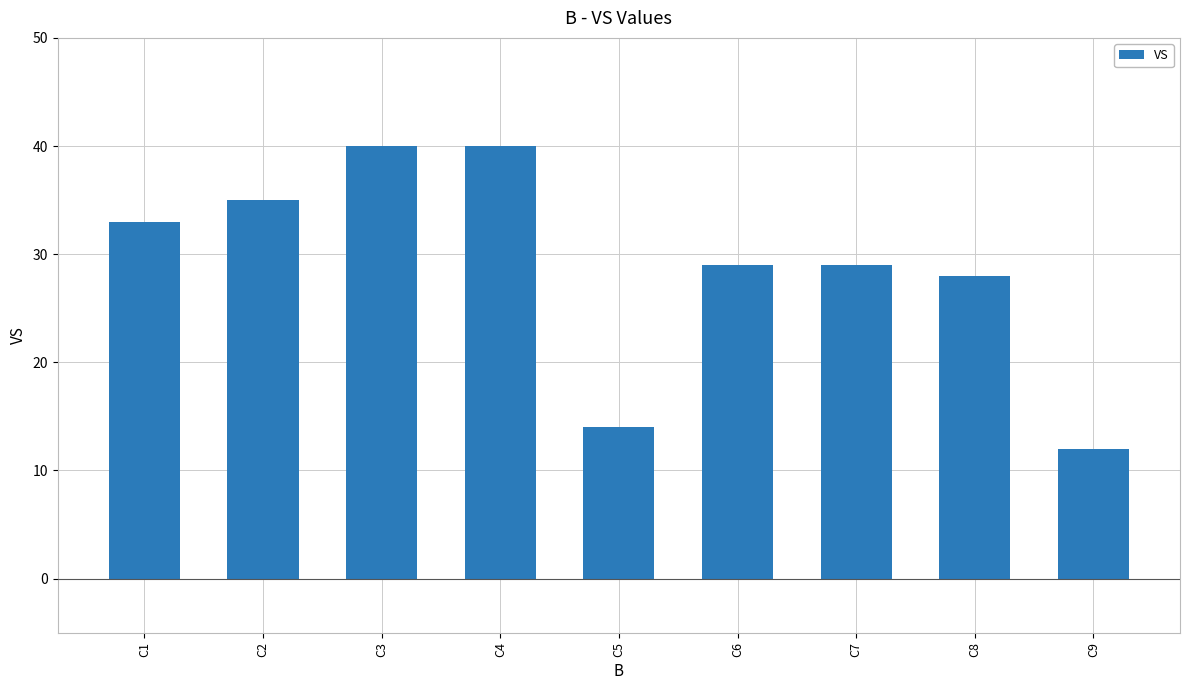

At which label does the data first exceed 29?

C1